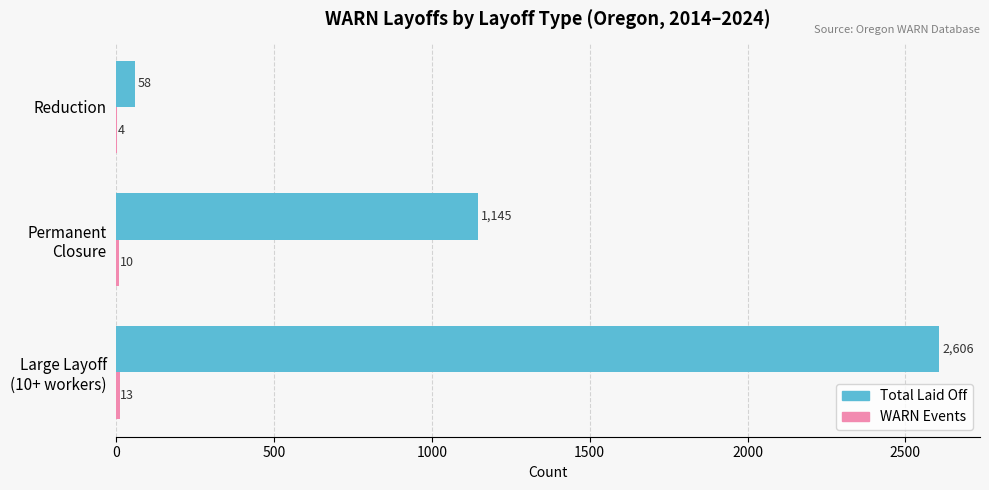

What is the highest value of the Total Laid Off series?

2606